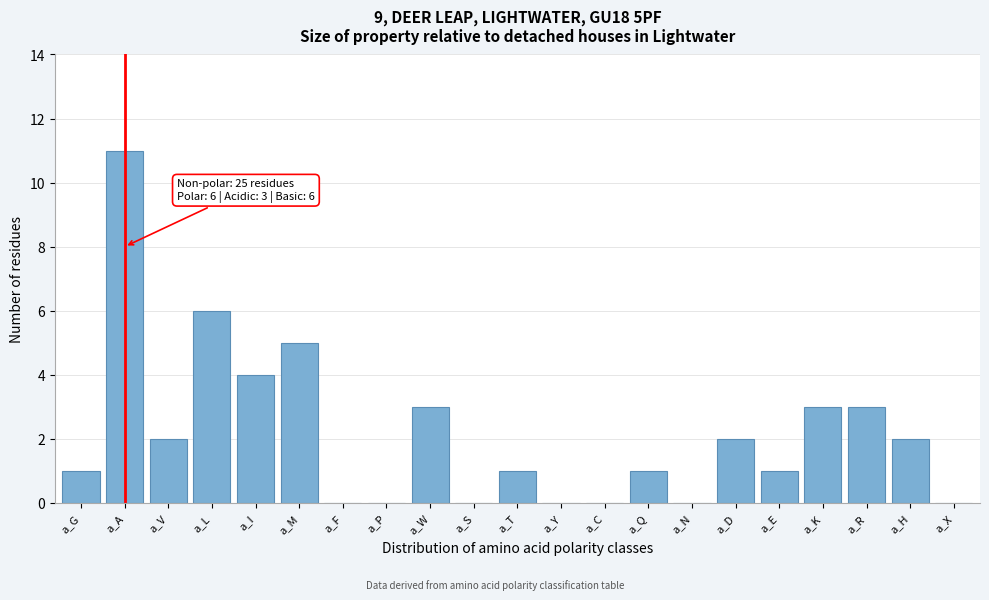

Reading left to right, list all the values displayed in this chart.

a_G=1	a_A=11	a_V=2	a_L=6	a_I=4	a_M=5	a_F=0	a_P=0	a_W=3	a_S=0	a_T=1	a_Y=0	a_C=0	a_Q=1	a_N=0	a_D=2	a_E=1	a_K=3	a_R=3	a_H=2	a_X=0